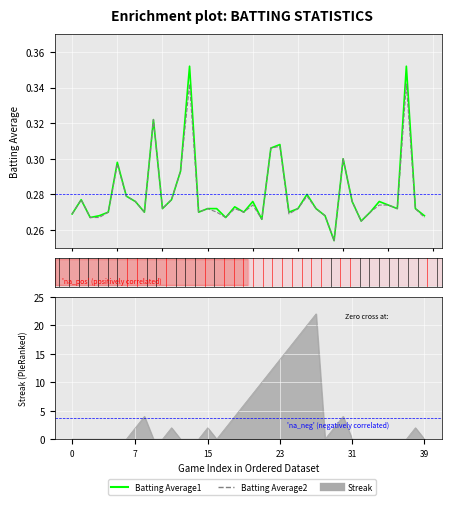

True or false: Batting Average1 and Batting Average2 intersect in this chart.

False